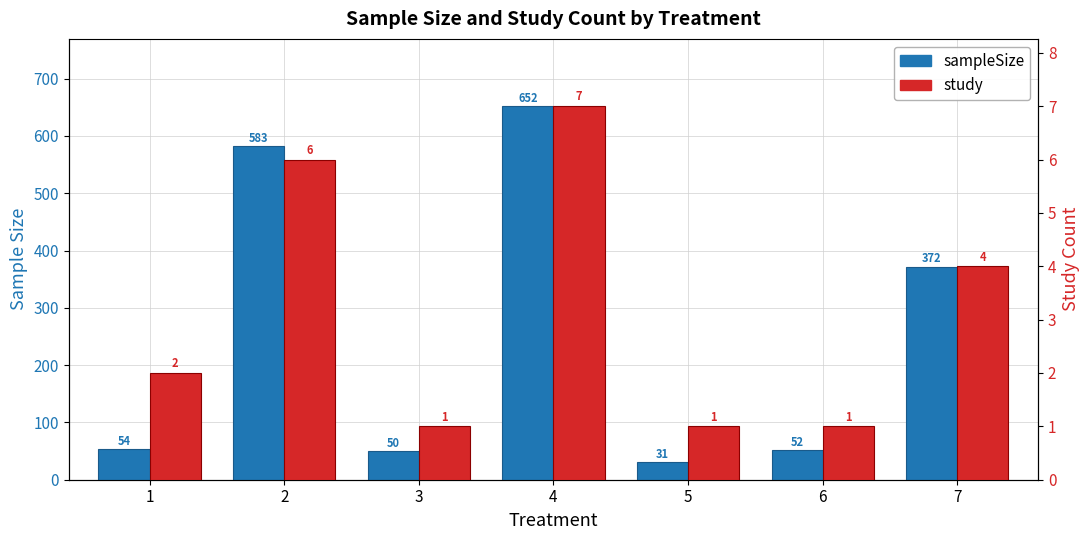

Reading right to left, list all the values displayed in this chart.

sampleSize: 372	52	31	652	50	583	54
study: 4	1	1	7	1	6	2